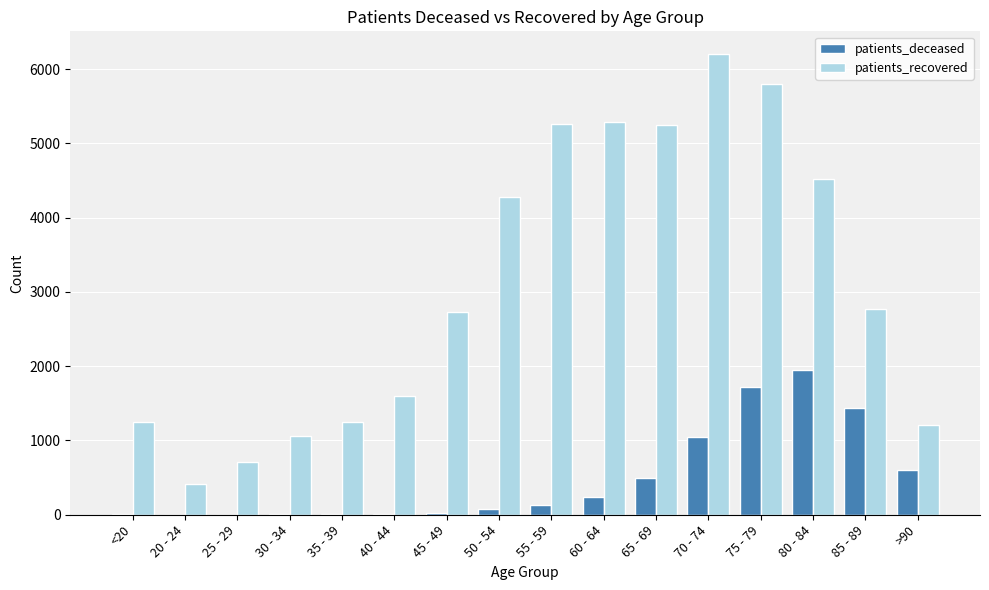

Is the value of patients_recovered at <20 greater than the value of patients_deceased at 50 - 54?

Yes